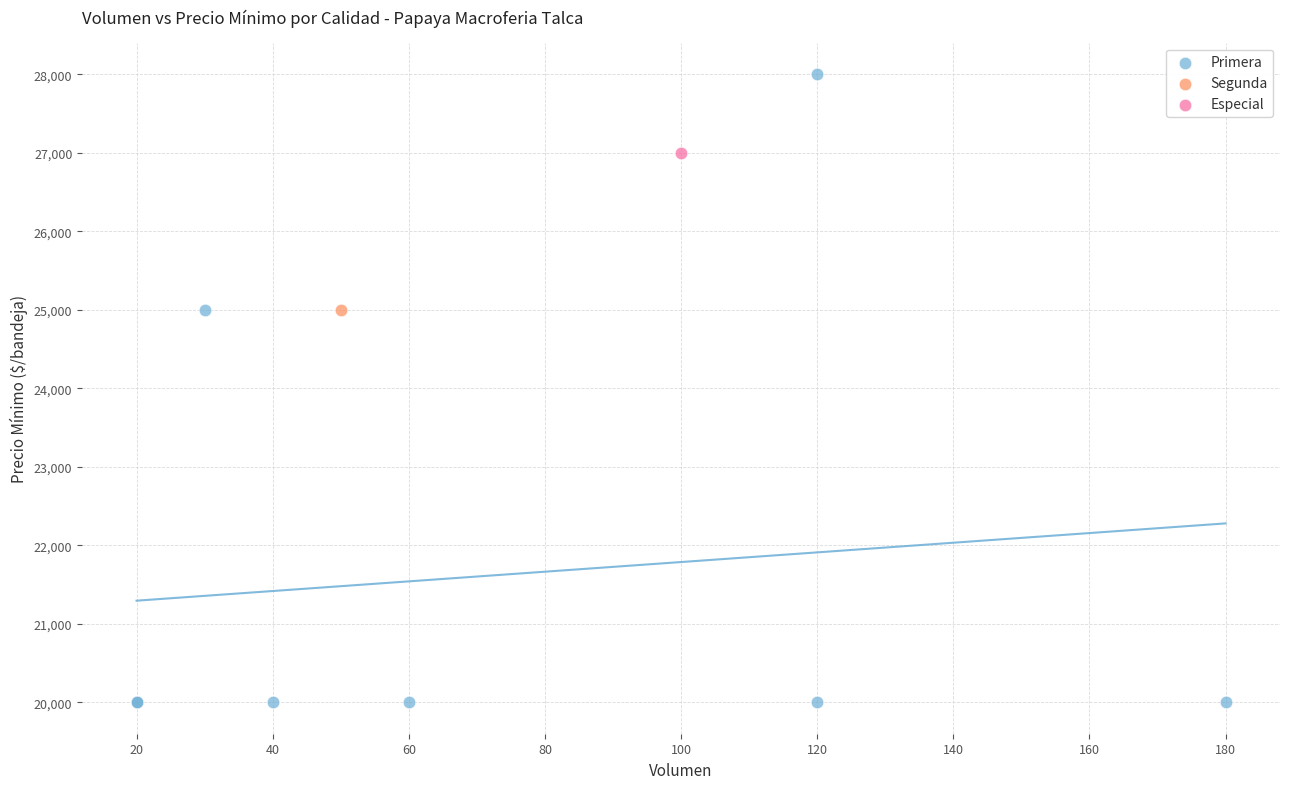

What are all the series names shown in the legend?

Primera, Segunda, Especial